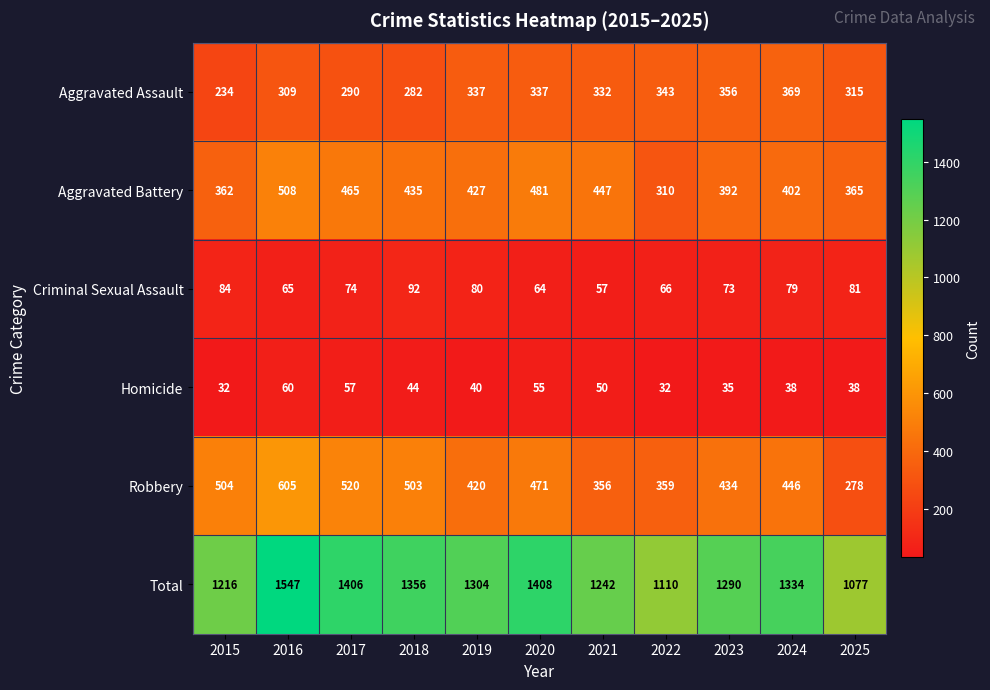

At how many categories does at least one series exceed 250?

11